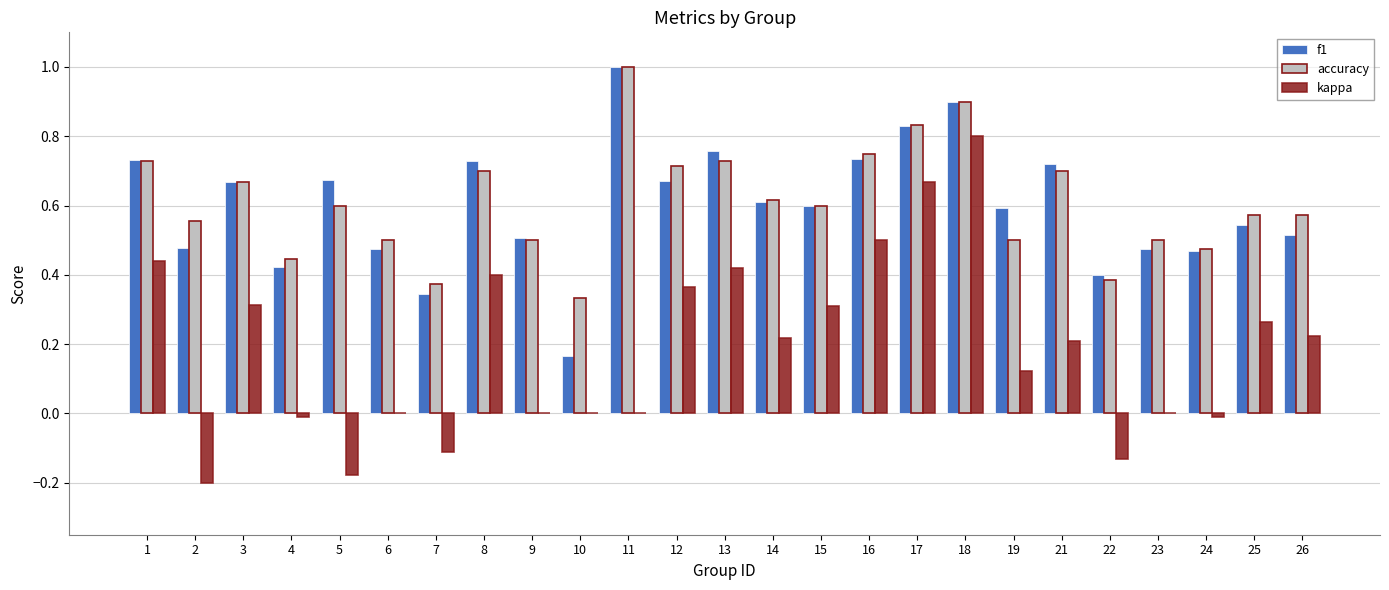

At which label does accuracy reach its peak?

11